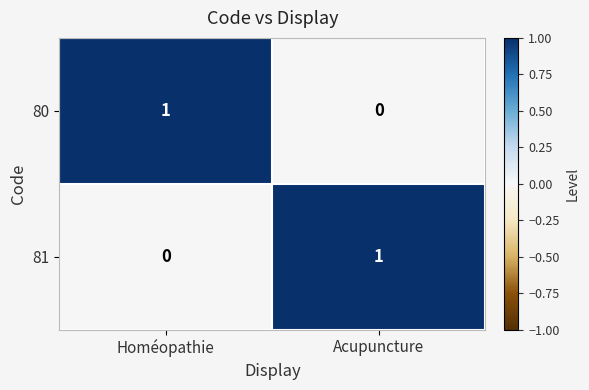

Where is 80 nearest to the value 0?

Acupuncture